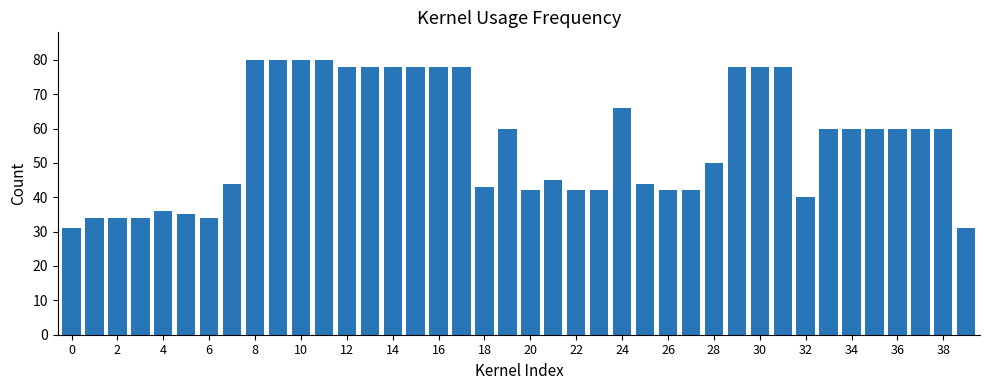

What is the value of the 8th bar from the left?

44